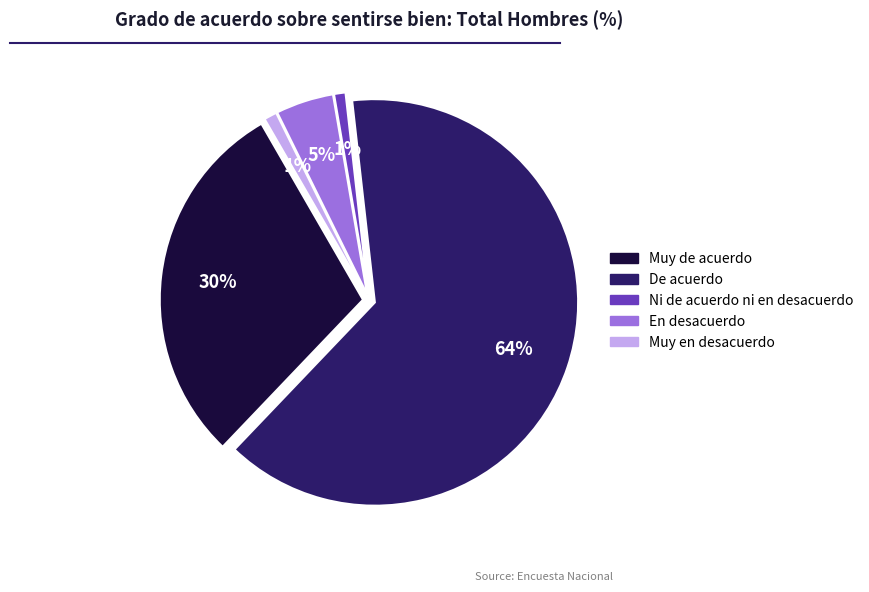

How many segments does this pie chart have?

5